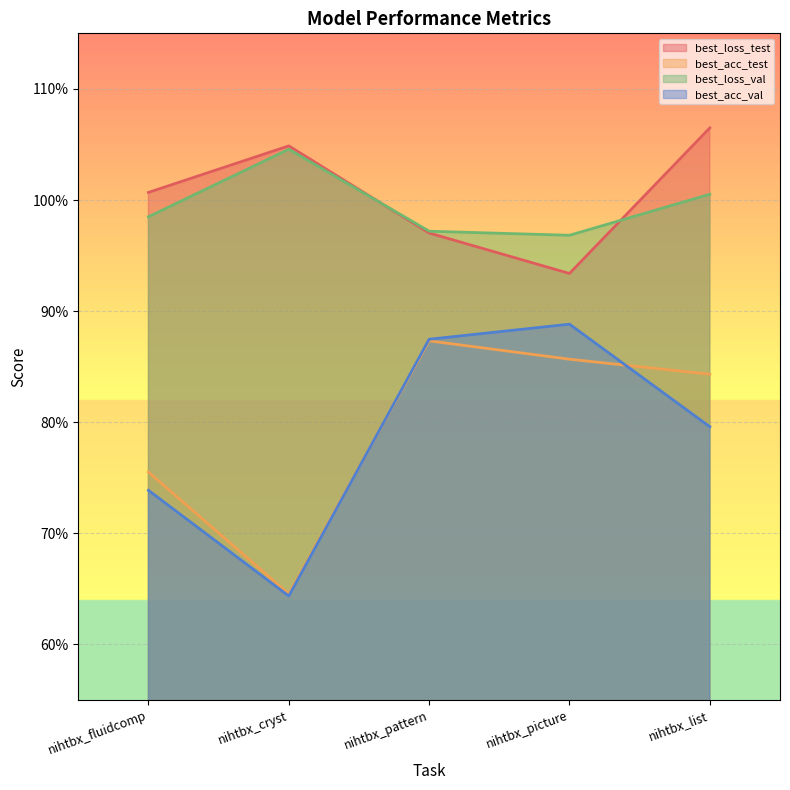

What are all the series names shown in the legend?

best_loss_test, best_acc_test, best_loss_val, best_acc_val